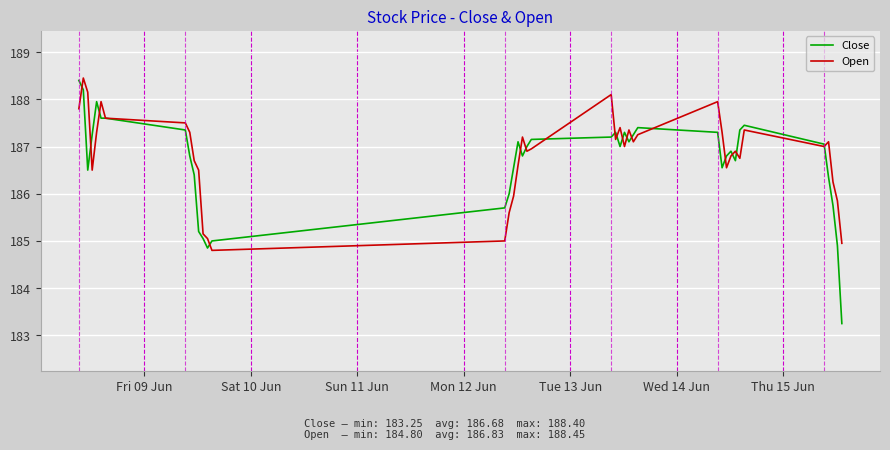

Which series has the largest range (max minus min)?

Close